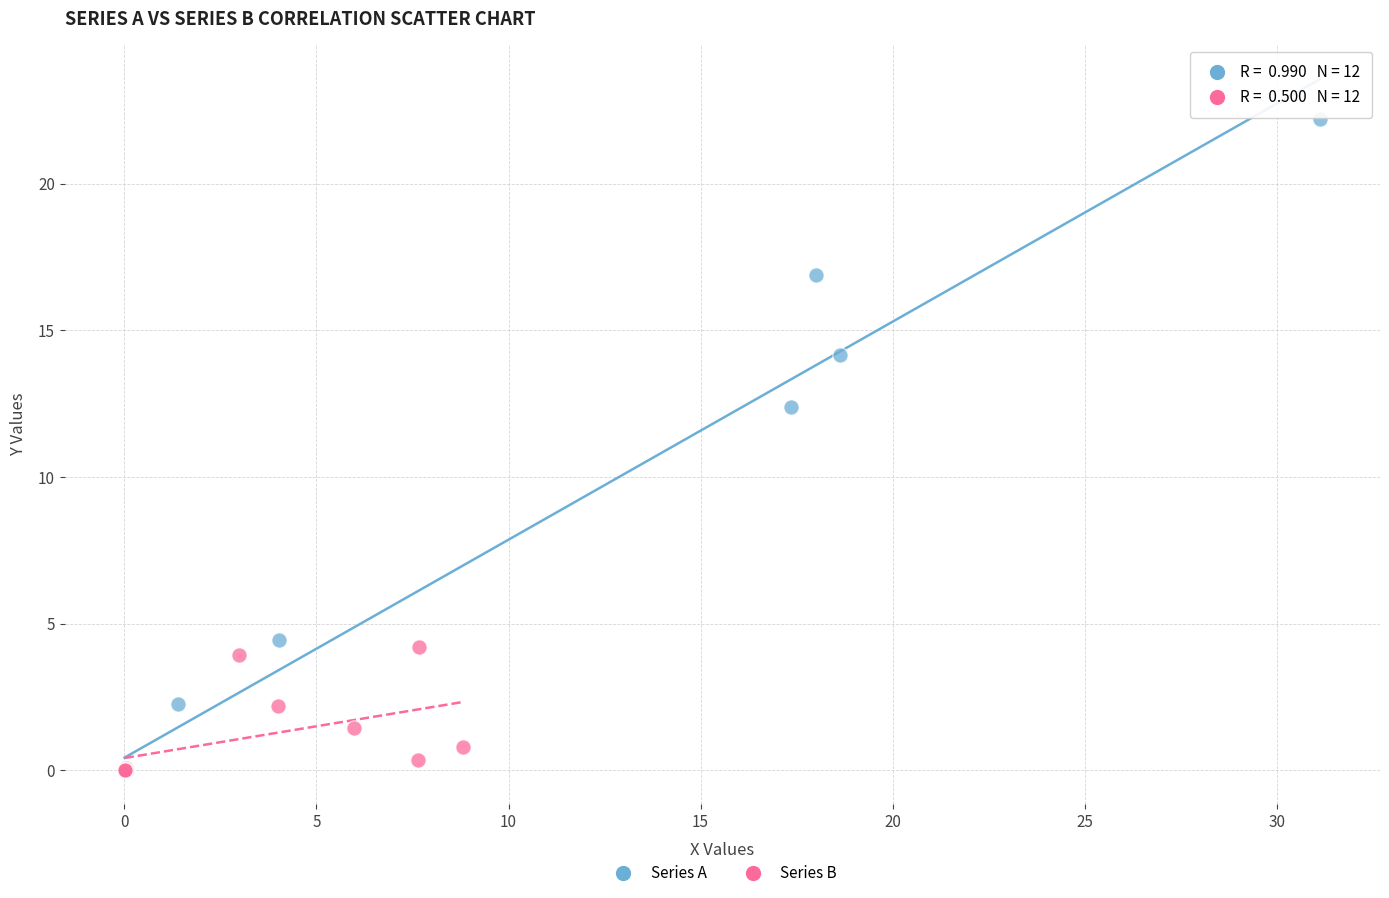

Which series reaches the maximum Y coordinate?

Series A